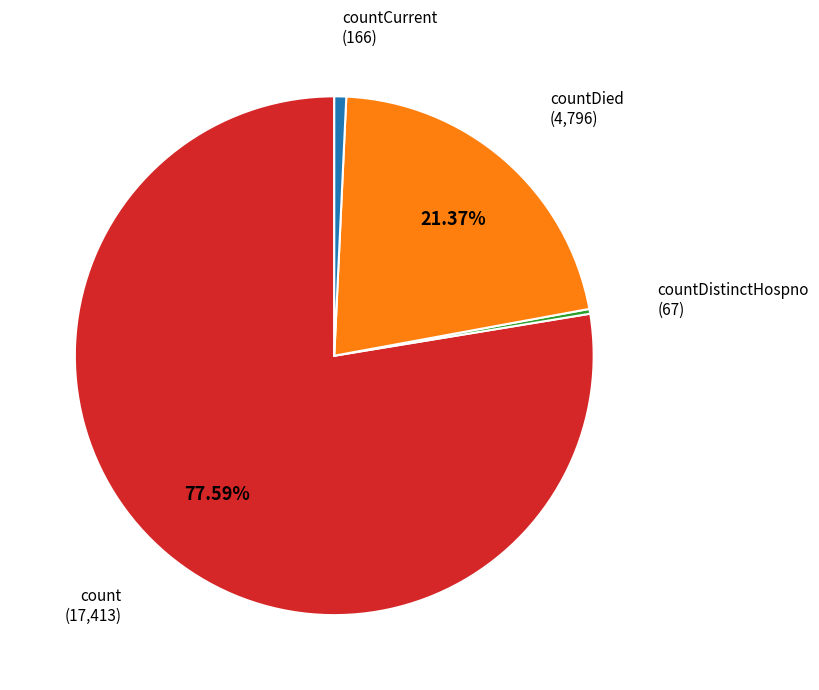

Does any single category account for the majority?

Yes